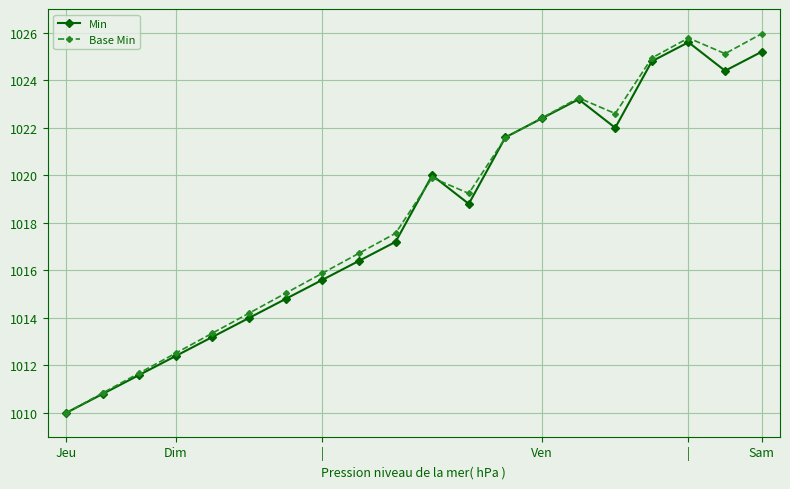

What is the highest value of the Min series?

1025.6